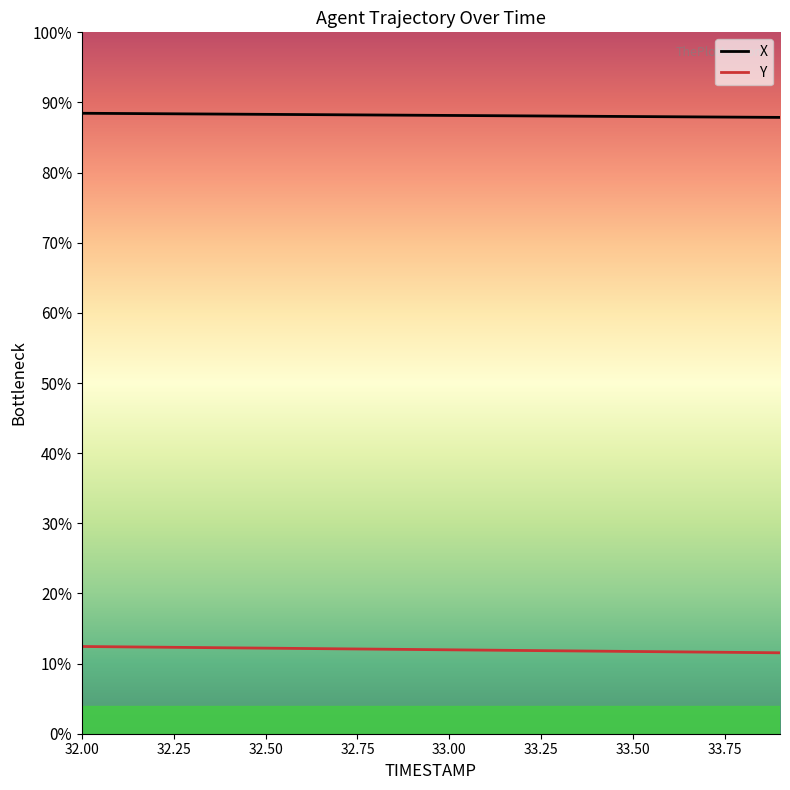

What are all the series names shown in the legend?

X, Y